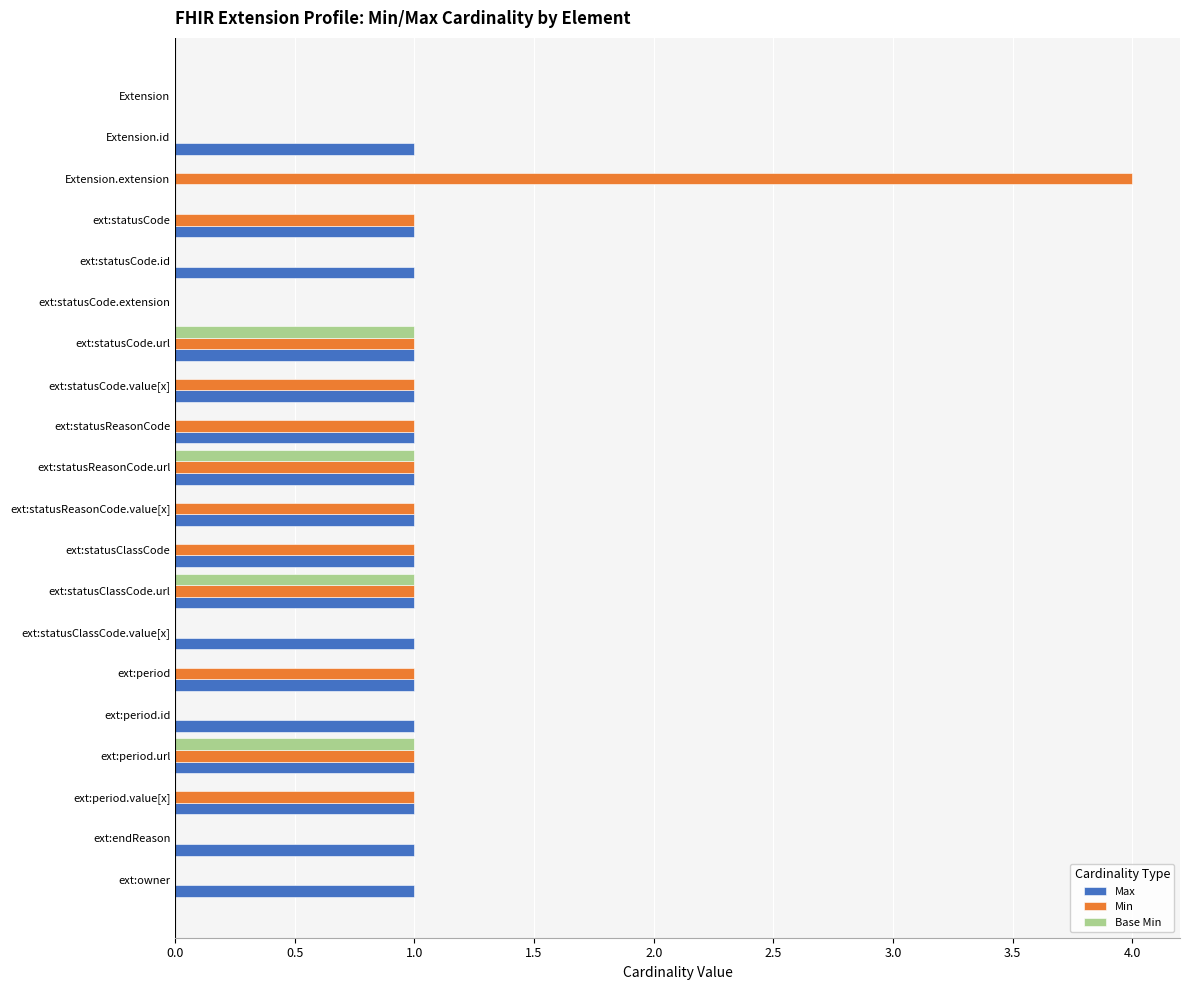

Count the Max values in the range 1 to 2.

17